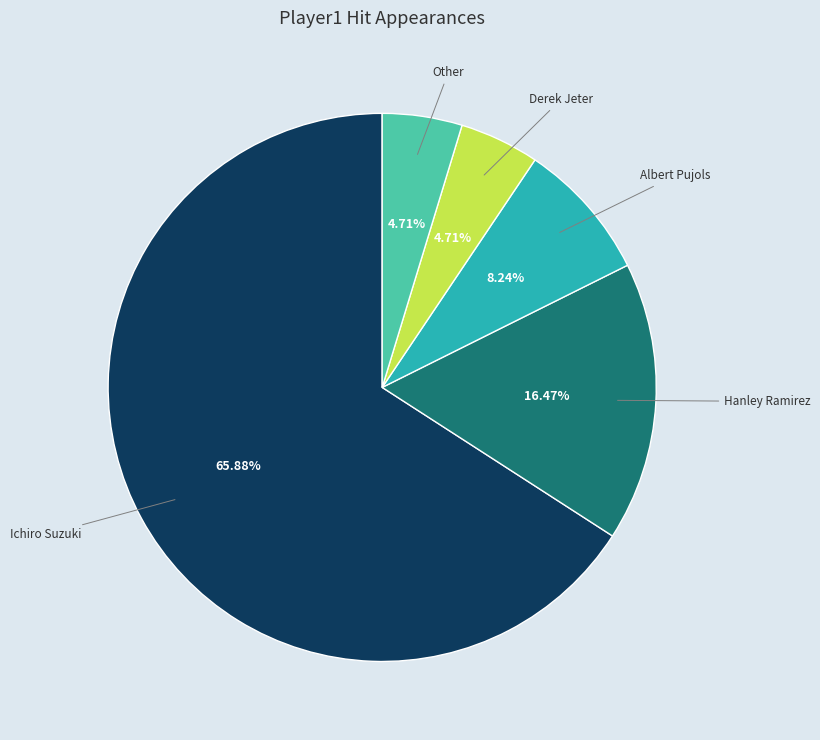

How many segments does this pie chart have?

5